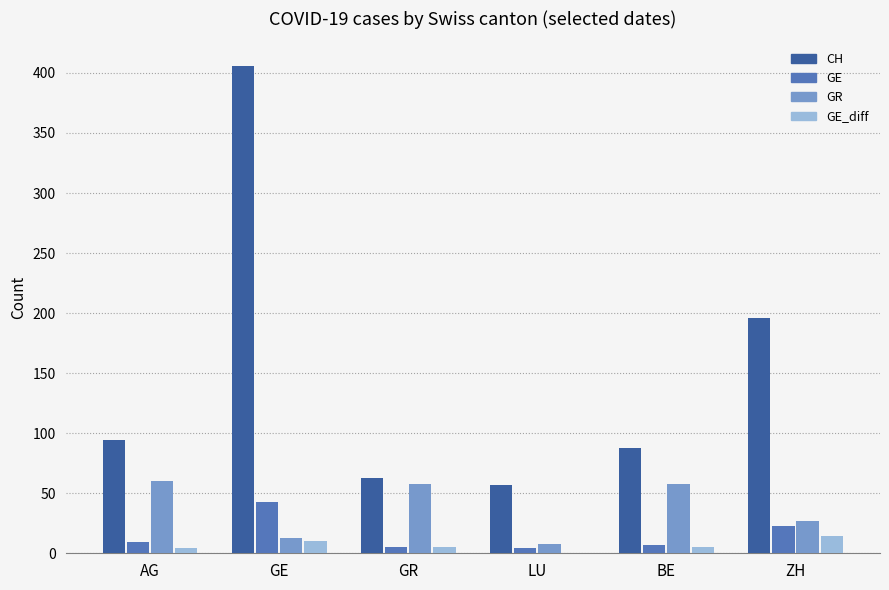

Which label corresponds to the largest value in the chart?

GE